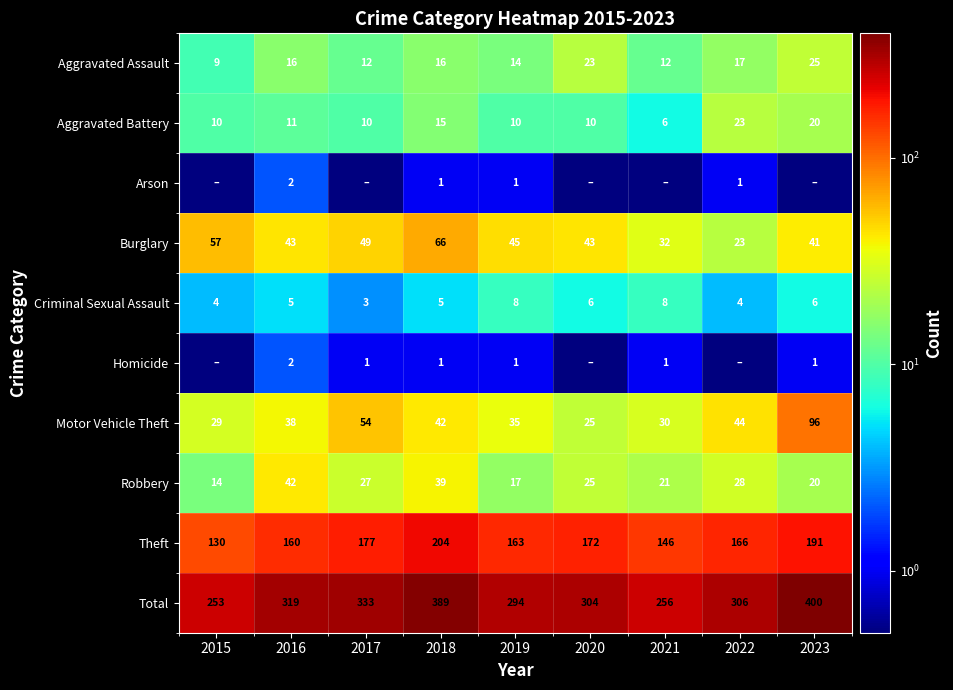

Which label corresponds to the smallest value in the chart?

2015